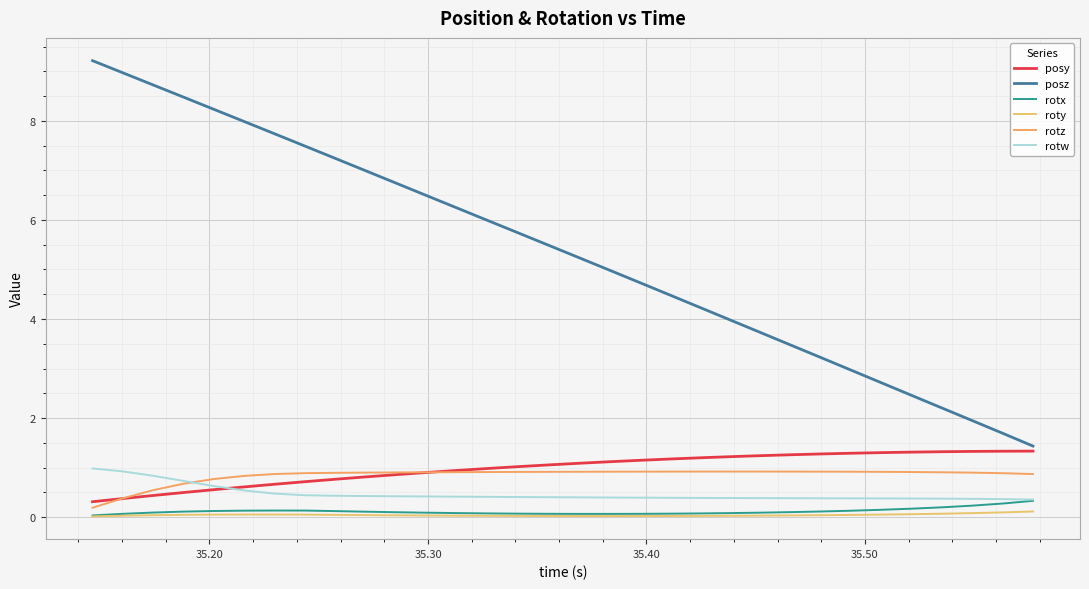

Reading left to right, list all the values displayed in this chart.

posy: 0.3	0.4	0.4	0.5	0.6	0.6	0.7	0.7	0.8	0.8	0.9	0.9	0.9	1.0	1.0	1.1	1.1	1.1	1.1	1.2	1.2	1.2	1.2	1.3	1.3	1.3	1.3	1.3	1.3	1.3	1.3	1.3
posz: 9.2	9.0	8.7	8.5	8.2	8.0	7.7	7.5	7.2	7.0	6.7	6.5	6.3	6.0	5.8	5.5	5.3	5.0	4.8	4.5	4.2	4.0	3.7	3.5	3.2	3.0	2.7	2.5	2.2	2.0	1.7	1.4
rotx: 0.0	0.1	0.1	0.1	0.1	0.1	0.1	0.1	0.1	0.1	0.1	0.1	0.1	0.1	0.1	0.1	0.1	0.1	0.1	0.1	0.1	0.1	0.1	0.1	0.1	0.1	0.1	0.2	0.2	0.2	0.3	0.3
roty: 0.0	0.0	0.0	0.0	0.0	0.1	0.1	0.0	0.0	0.0	0.0	0.0	0.0	0.0	0.0	0.0	0.0	0.0	0.0	0.0	0.0	0.0	0.0	0.0	0.0	0.0	0.1	0.1	0.1	0.1	0.1	0.1
rotz: 0.2	0.4	0.5	0.7	0.8	0.8	0.9	0.9	0.9	0.9	0.9	0.9	0.9	0.9	0.9	0.9	0.9	0.9	0.9	0.9	0.9	0.9	0.9	0.9	0.9	0.9	0.9	0.9	0.9	0.9	0.9	0.9
rotw: 1.0	0.9	0.8	0.7	0.6	0.5	0.5	0.4	0.4	0.4	0.4	0.4	0.4	0.4	0.4	0.4	0.4	0.4	0.4	0.4	0.4	0.4	0.4	0.4	0.4	0.4	0.4	0.4	0.4	0.4	0.4	0.4